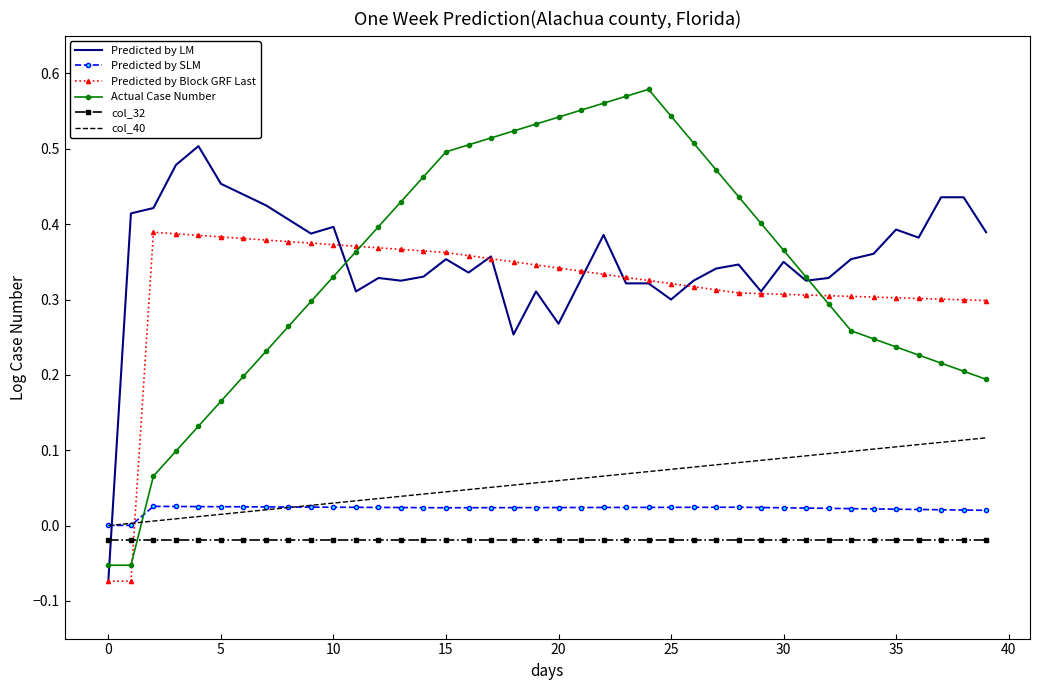

Which series ends up on top after the final intersection of col_32 and Predicted by LM?

Predicted by LM